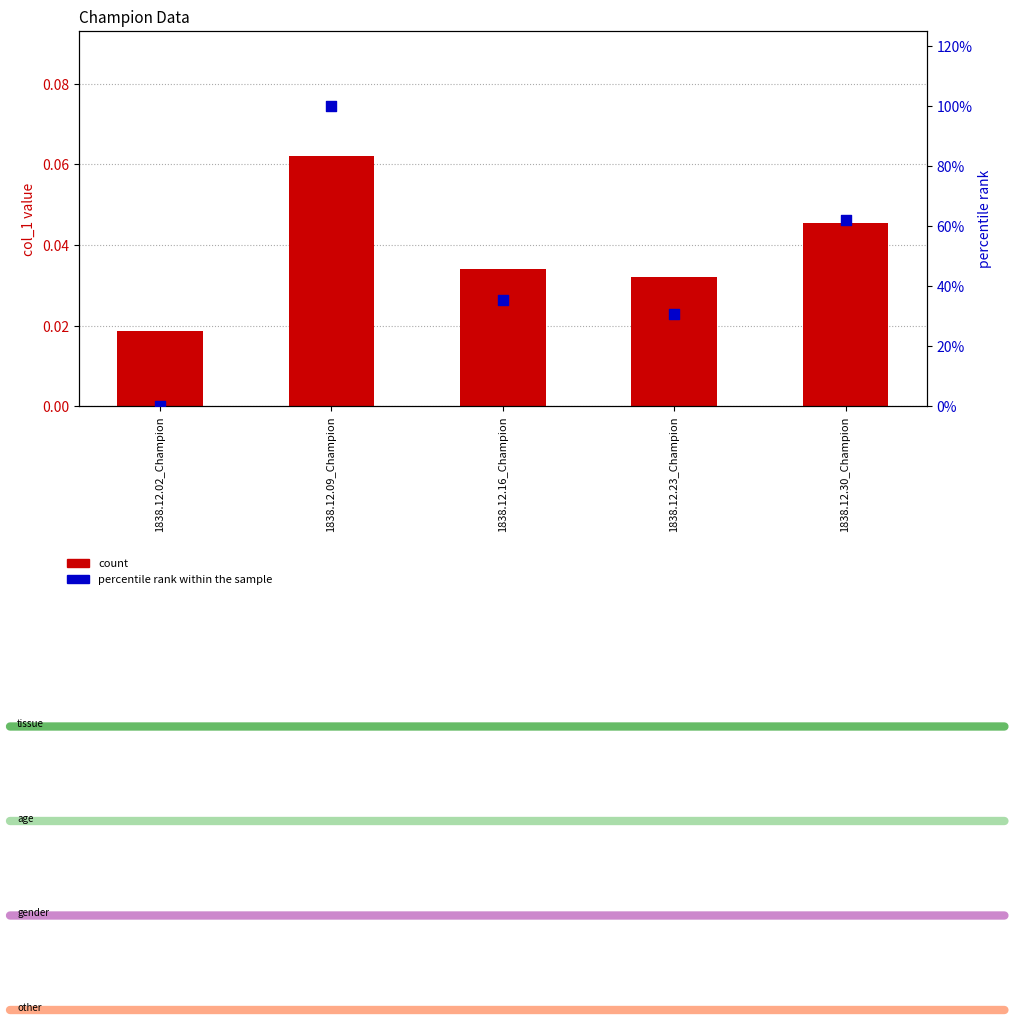

Is the value of col_1 at 1838.12.23_Champion greater than the value of percentile rank within the sample at 1838.12.30_Champion?

No